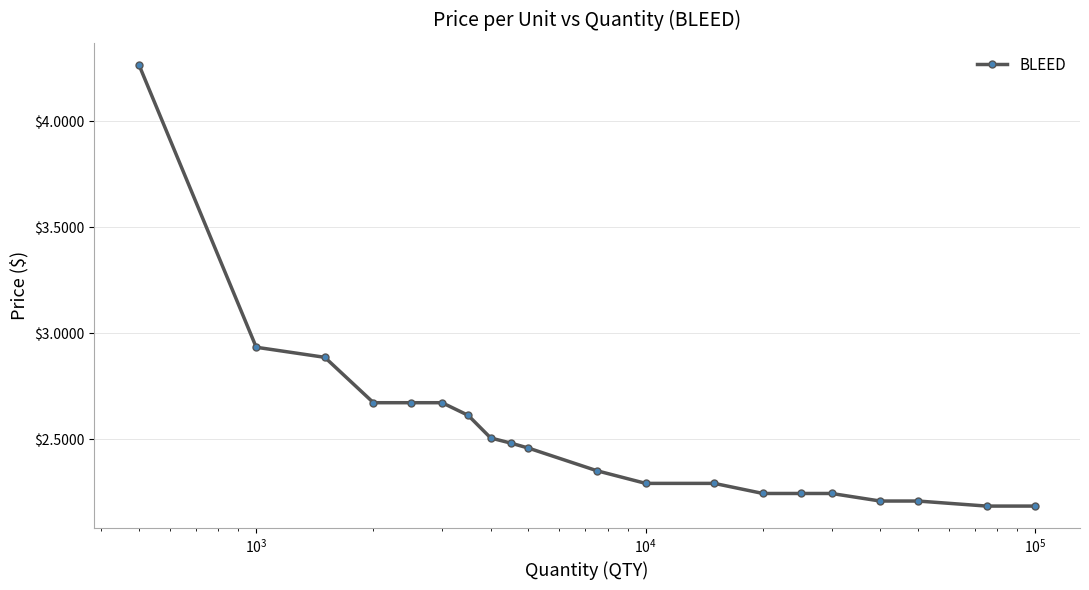

Does the chart have visible grid lines?

Yes